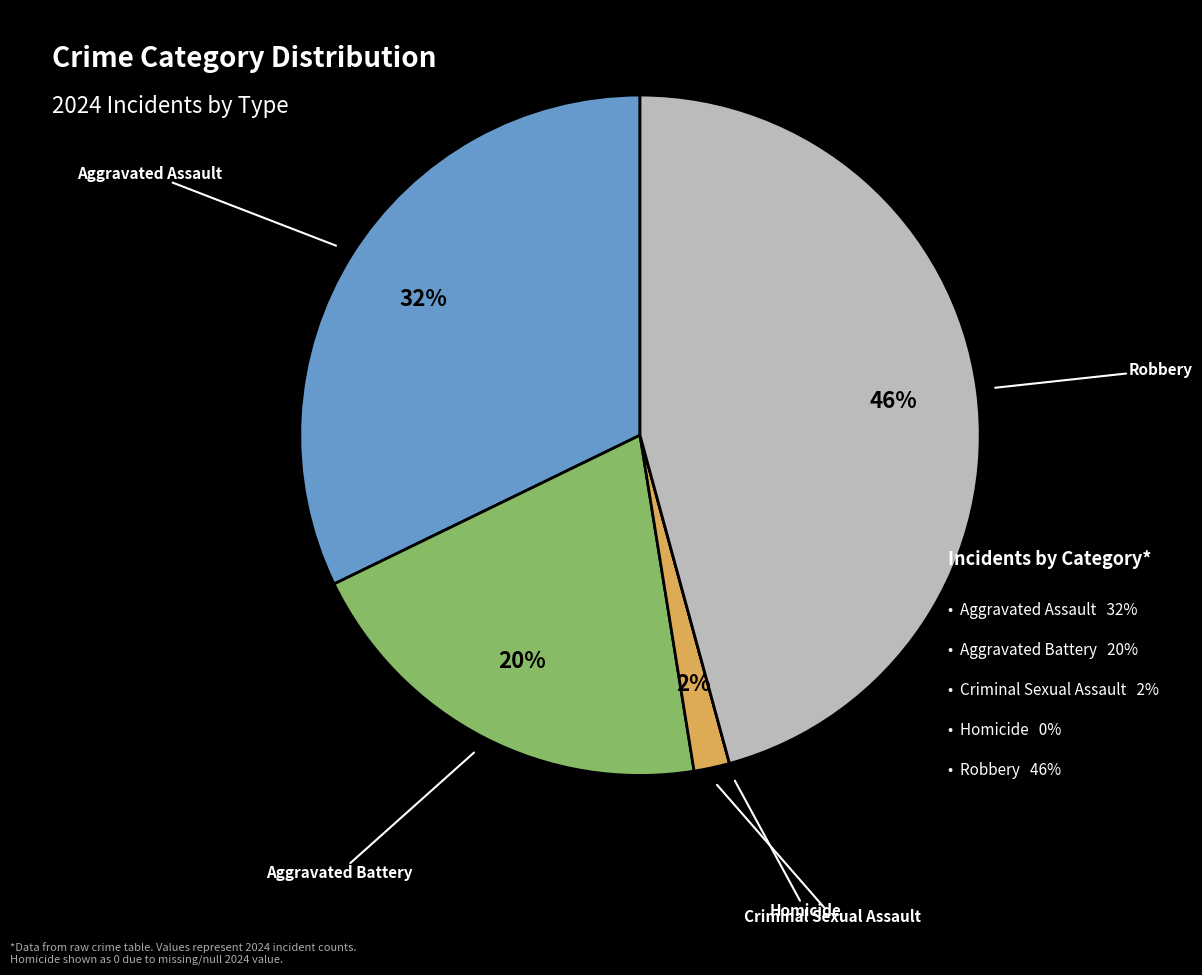

To the nearest percent, what is the difference between the largest and smallest slice percentages?

46%